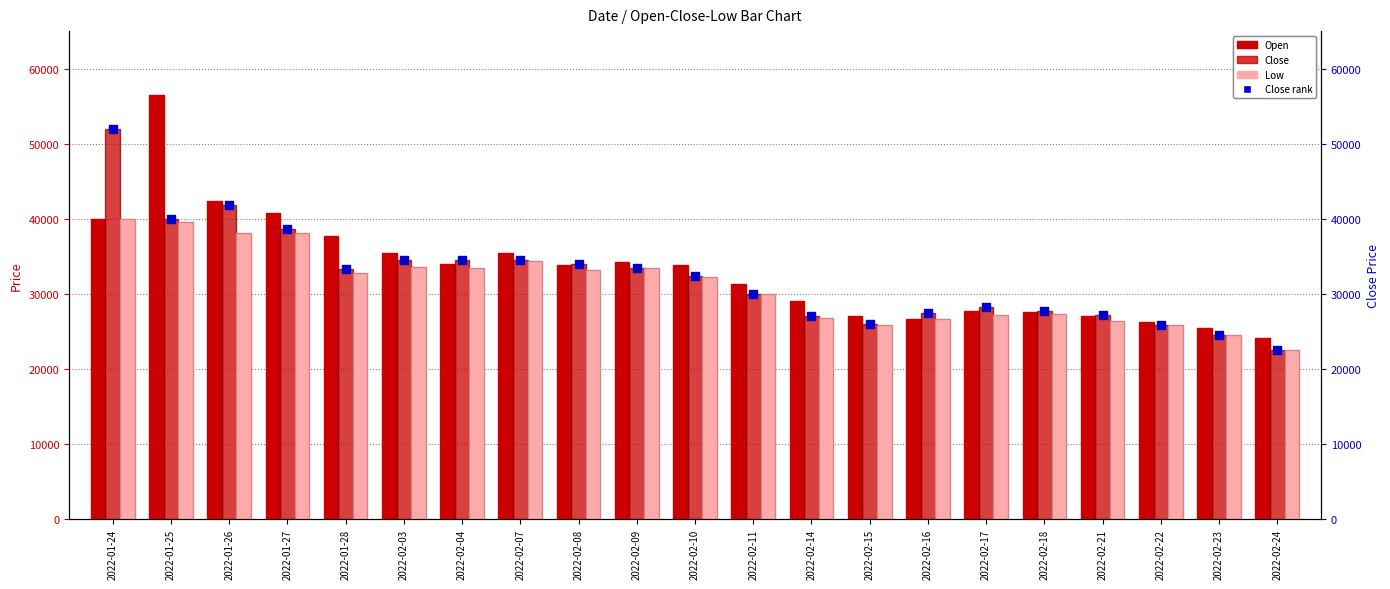

Which series has the largest Y range (max minus min)?

Open